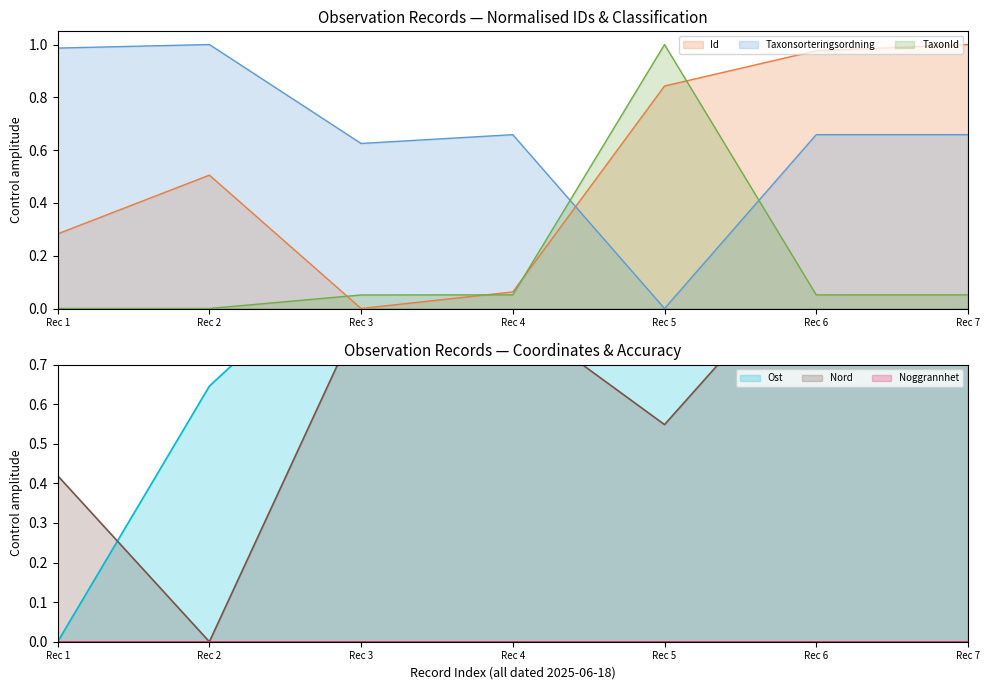

Reading right to left, transcribe all the data shown in this chart.

Id: 1.0	1.0	0.8	0.1	0.0	0.5	0.3
Taxonsorteringsordning: 0.7	0.7	0.0	0.7	0.6	1.0	1.0
TaxonId: 0.1	0.1	1.0	0.1	0.1	0.0	0.0
Ost: 0.8	0.8	0.7	1.0	1.0	0.6	0.0
Nord: 1.0	1.0	0.5	0.8	0.8	0.0	0.4